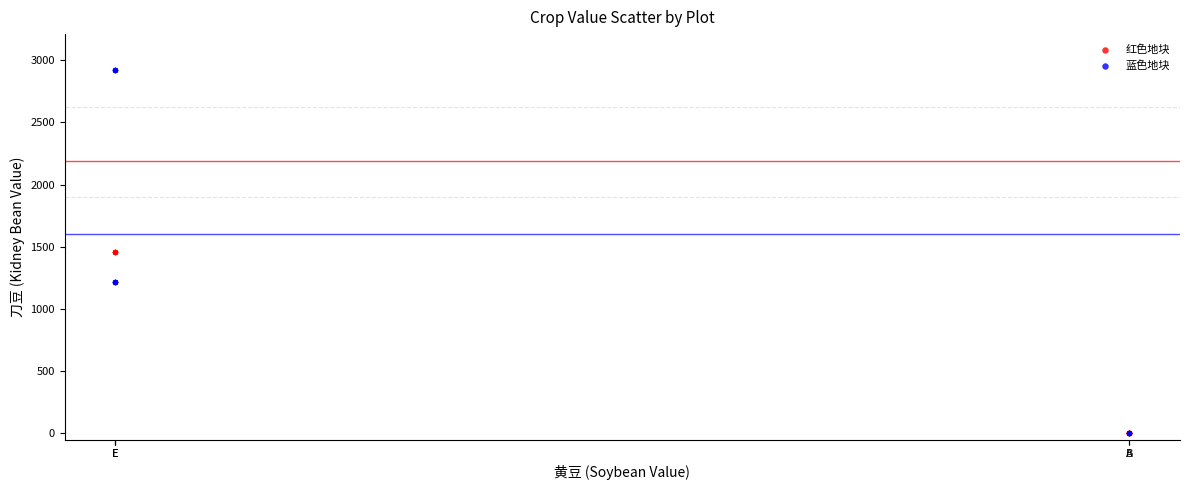

Which series reaches the maximum Y coordinate?

蓝色地块